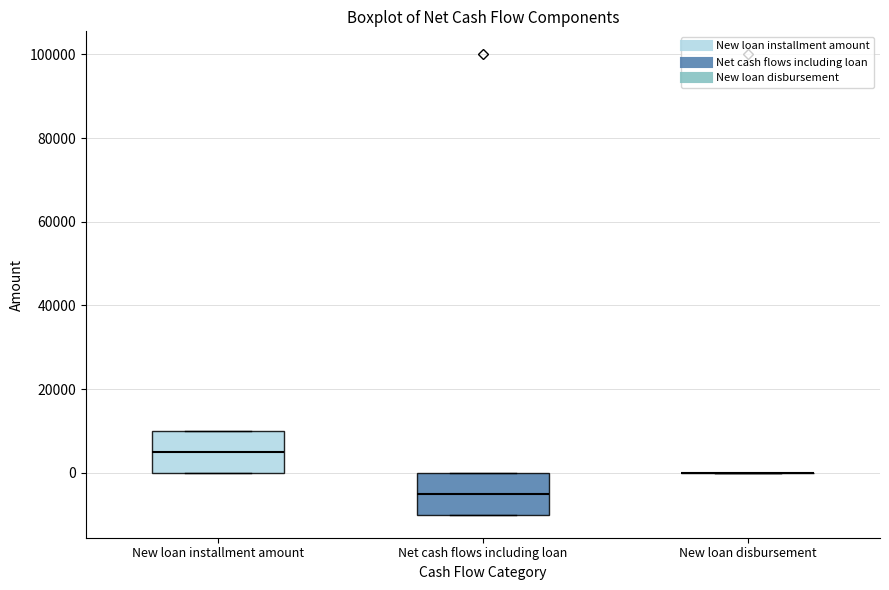

Reading left to right, read every box against the y-axis: the position of its median line, the range the box covers, and the ends of its whiskers. The values are not printed on the chart, so give them approximately, as read against the axis.

New loan installment amount: median 6000, box 0 to 10000, whiskers 0 to 10000
Net cash flows including loan: median -4000, box -10000 to 0, whiskers -10000 to 0
New loan disbursement: box collapsed to a line at 0, whiskers 0 to 0